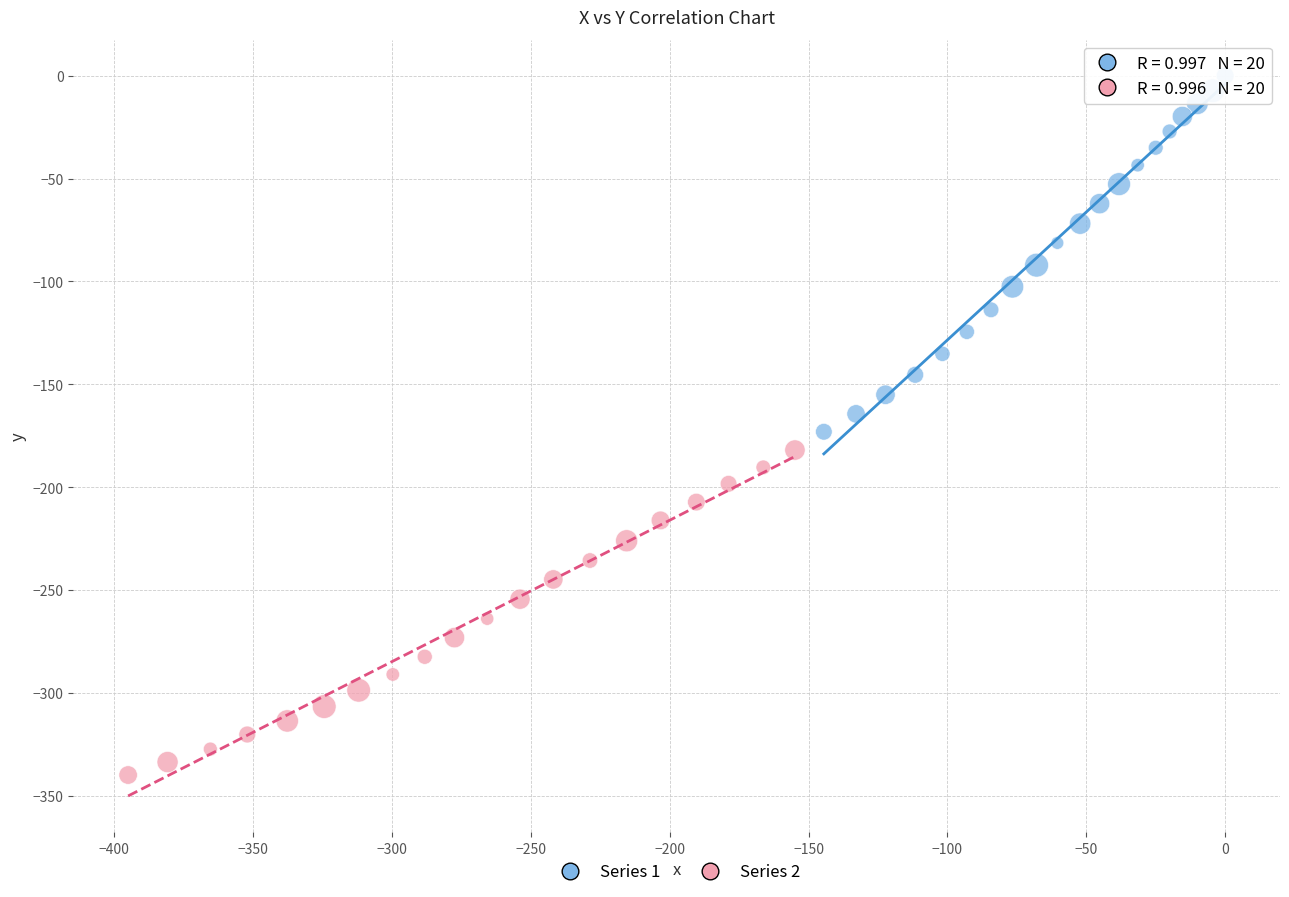

Which series has the widest spread of Y values?

Series 1